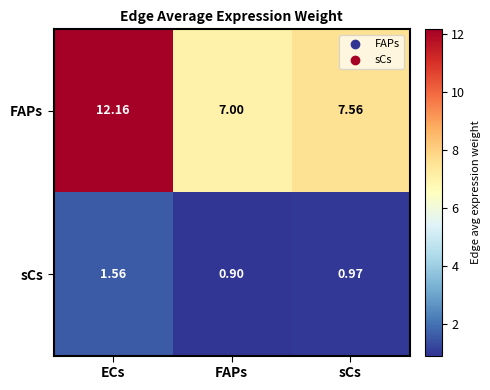

Where is FAPs nearest to the value 9?

sCs